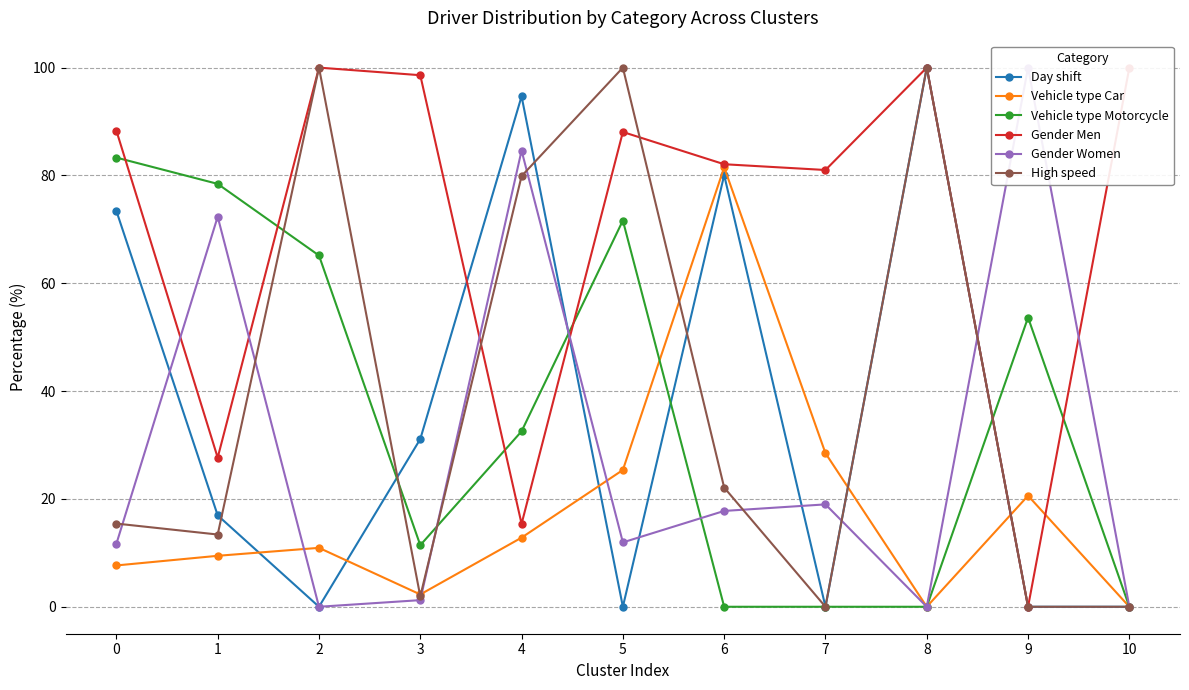

What is the total value across all series at 3?

146.6